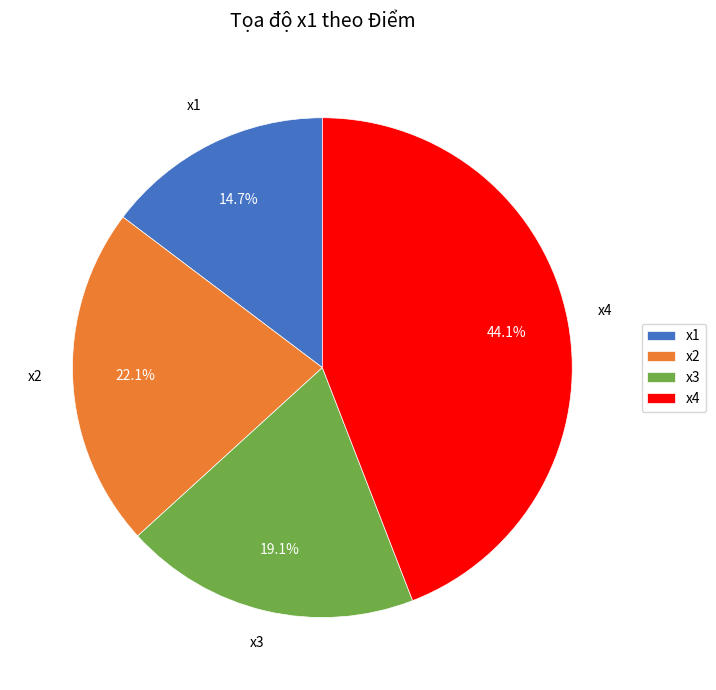

To the nearest percent, what is the difference between the x4 and x1 slice percentages?

29%